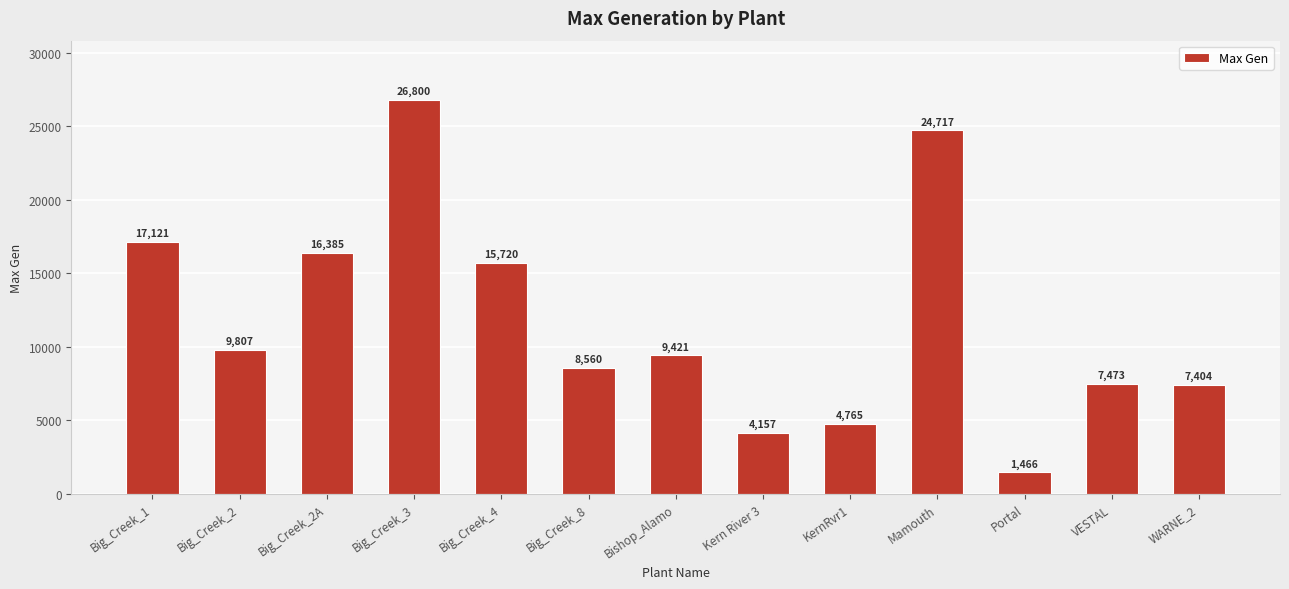

List the labels in order of value, smallest first.

Portal, Kern River 3, KernRvr1, WARNE_2, VESTAL, Big_Creek_8, Bishop_Alamo, Big_Creek_2, Big_Creek_4, Big_Creek_2A, Big_Creek_1, Mamouth, Big_Creek_3